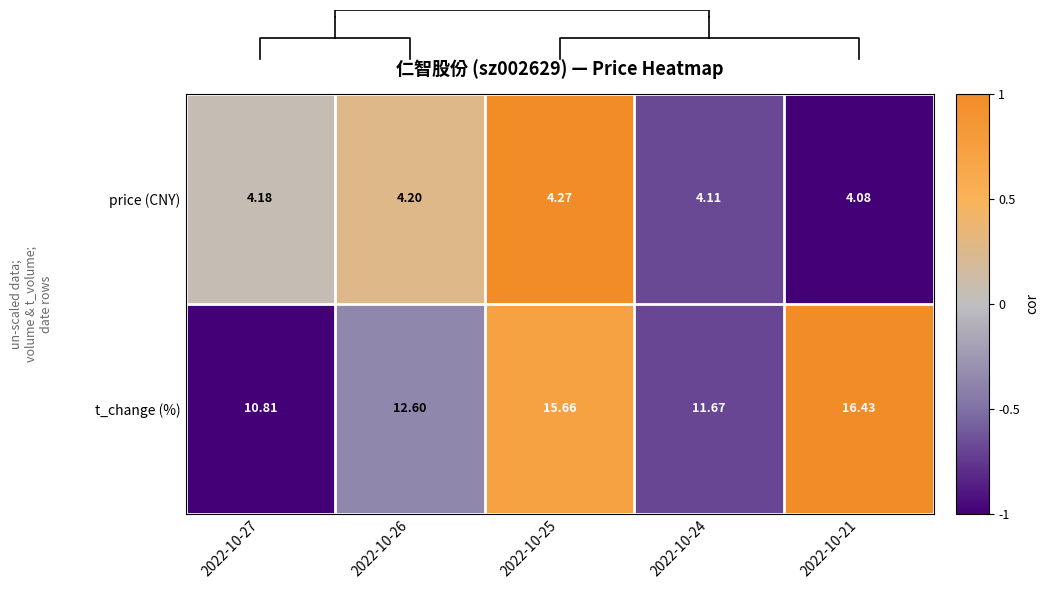

Is the value of t_change (%) at 2022-10-25 greater than the value of price (CNY) at 2022-10-21?

Yes